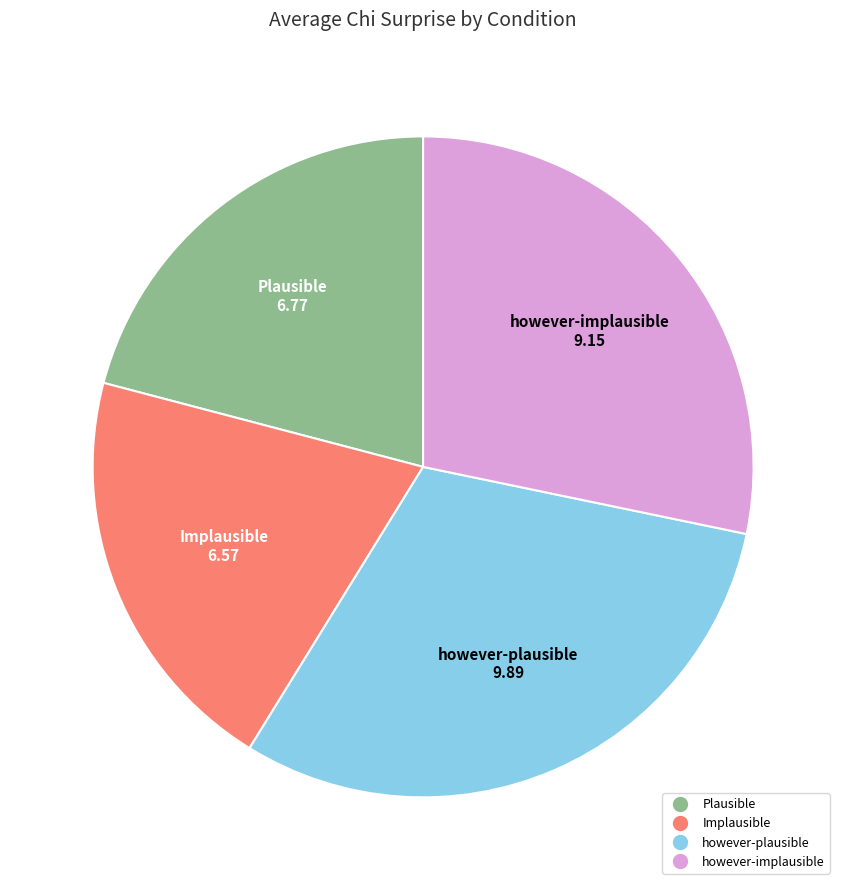

Which slice is the largest?

however-plausible